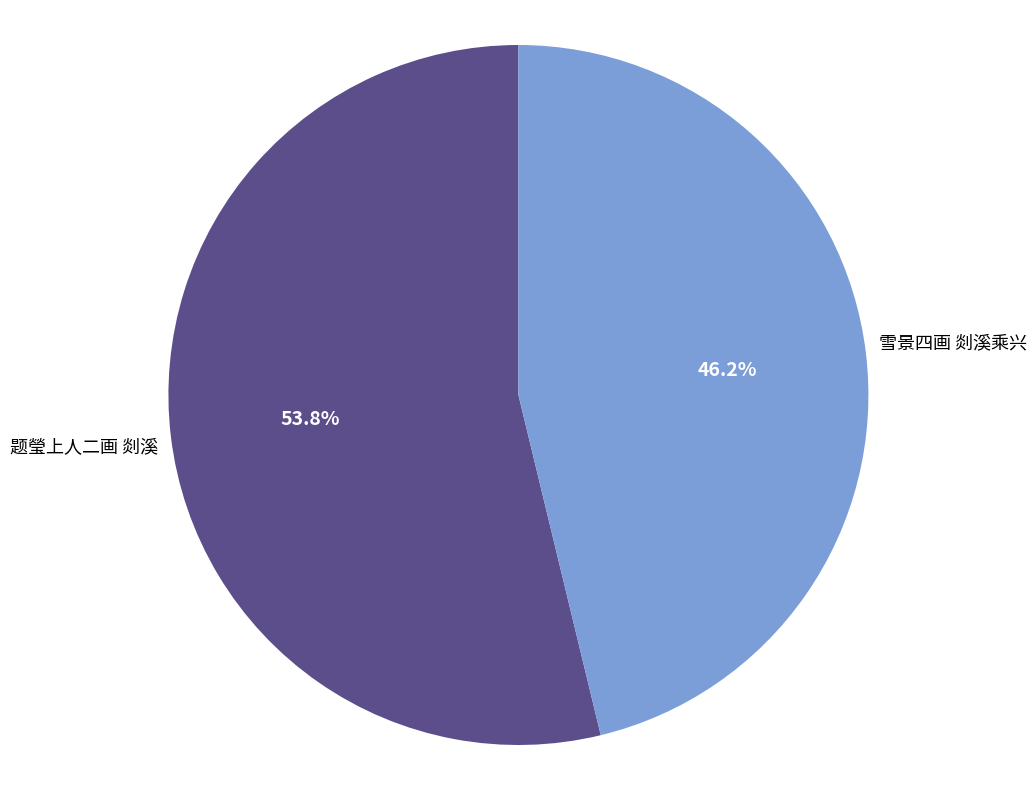

Which category has the biggest portion of the pie?

题瑩上人二画 剡溪